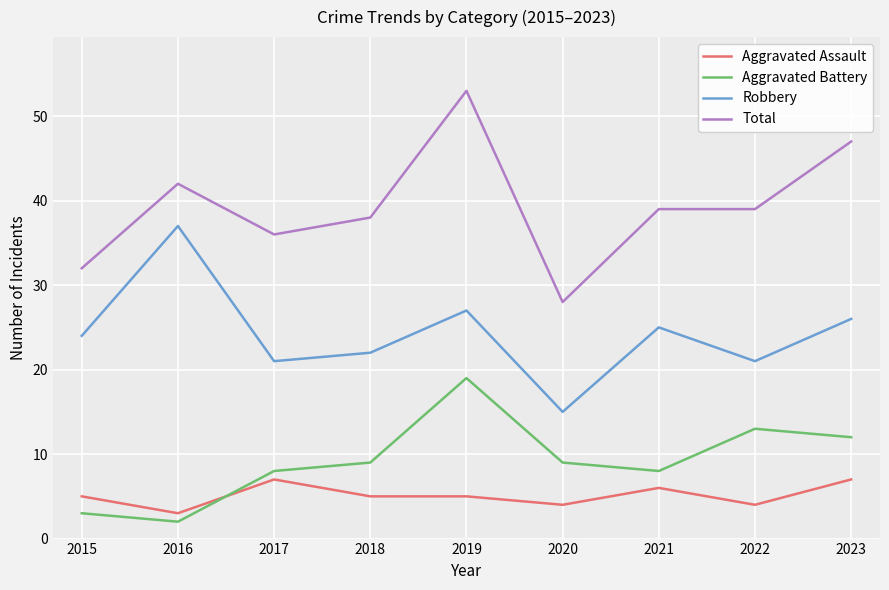

At which label does Robbery reach its peak?

2016